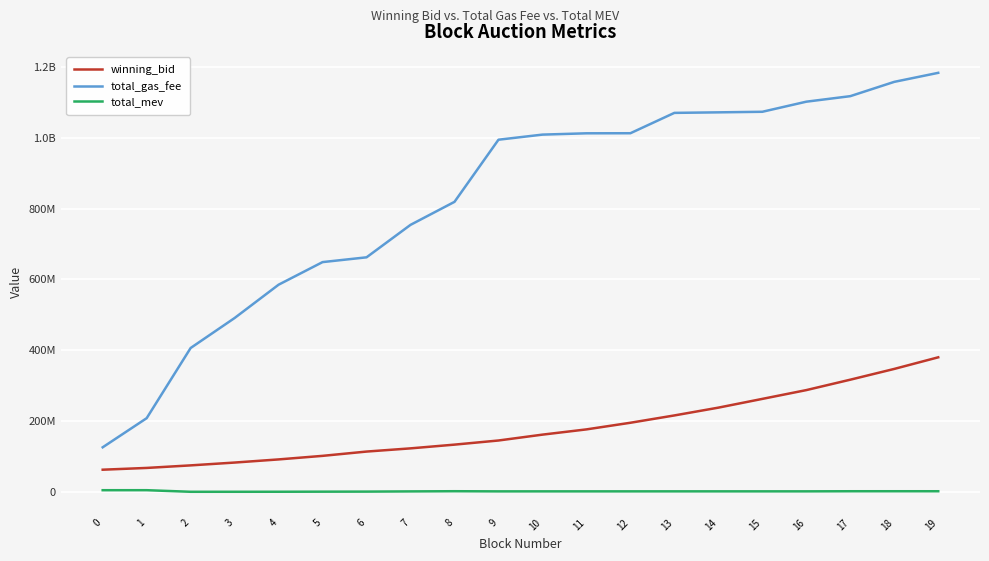

What are all the series names shown in the legend?

winning_bid, total_gas_fee, total_mev